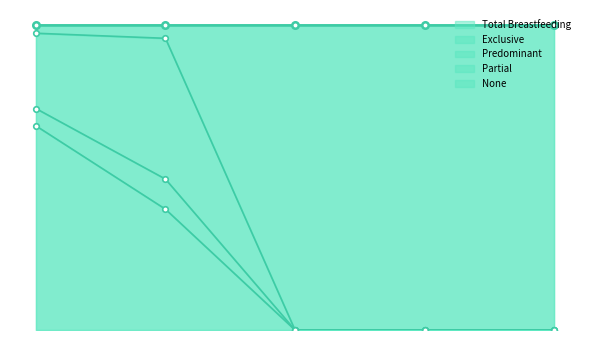

The value of None at 12-23 months is 0.0. True or false?

True